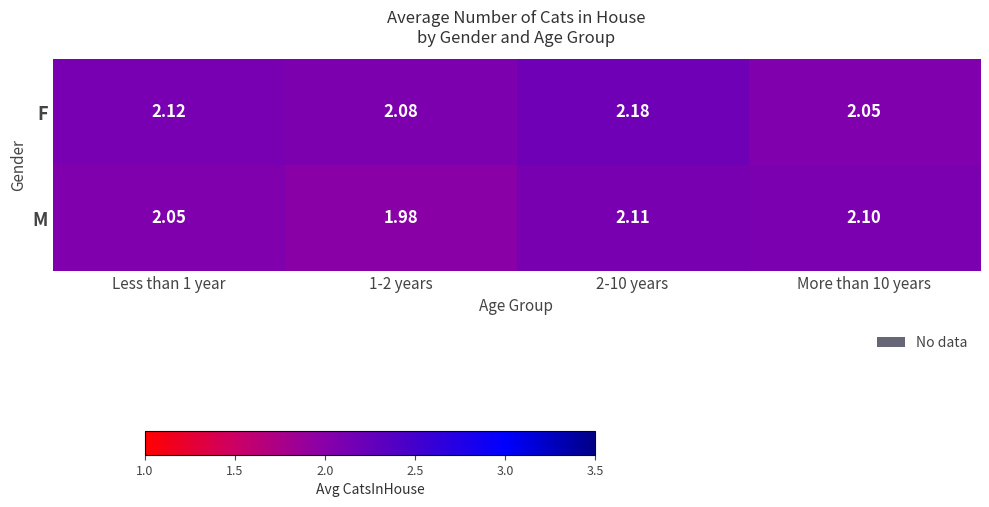

List the series in order of their overall mean, lowest first.

M, F